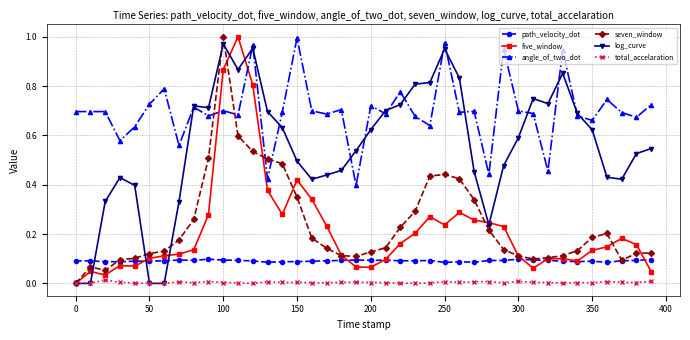

What is the sum of all angle_of_two_dot values?

28.0